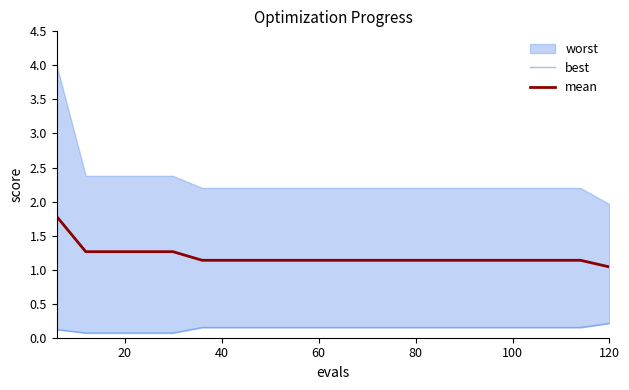

What is the difference between the maximum and second lowest values in the mean series?

0.6